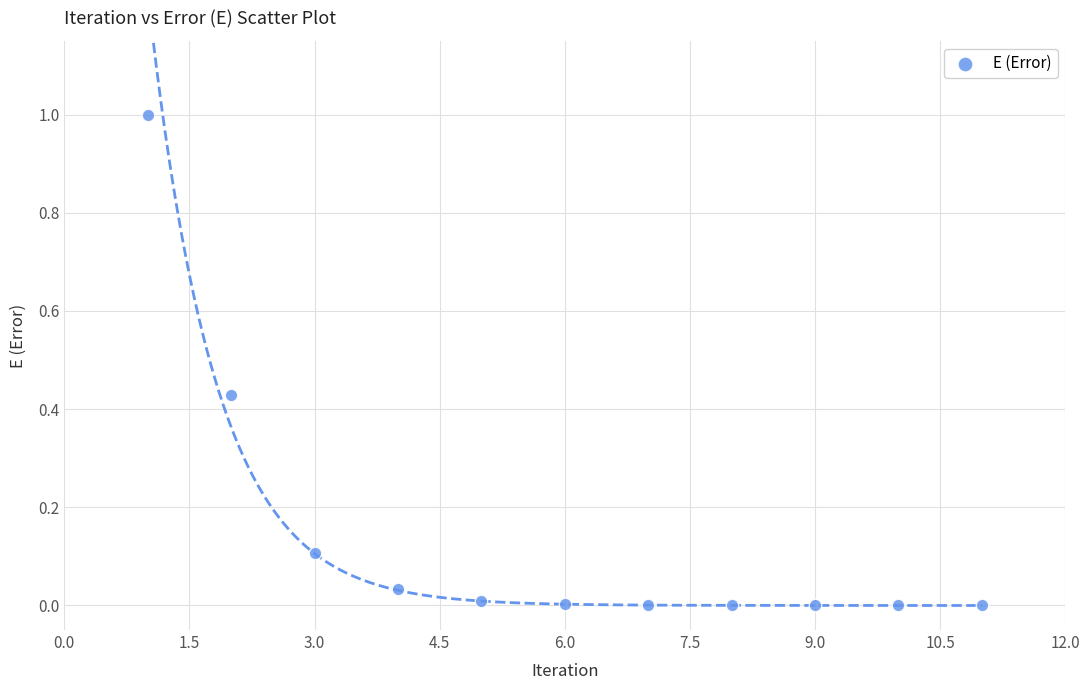

What is the range of X values (max minus min)?

10.0